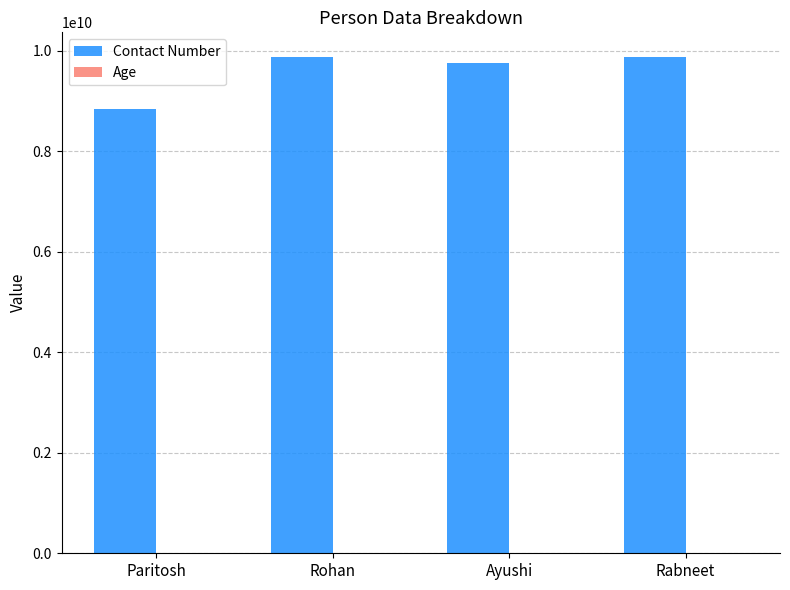

Is it true that Contact Number equals 8840742963 at Paritosh?

True